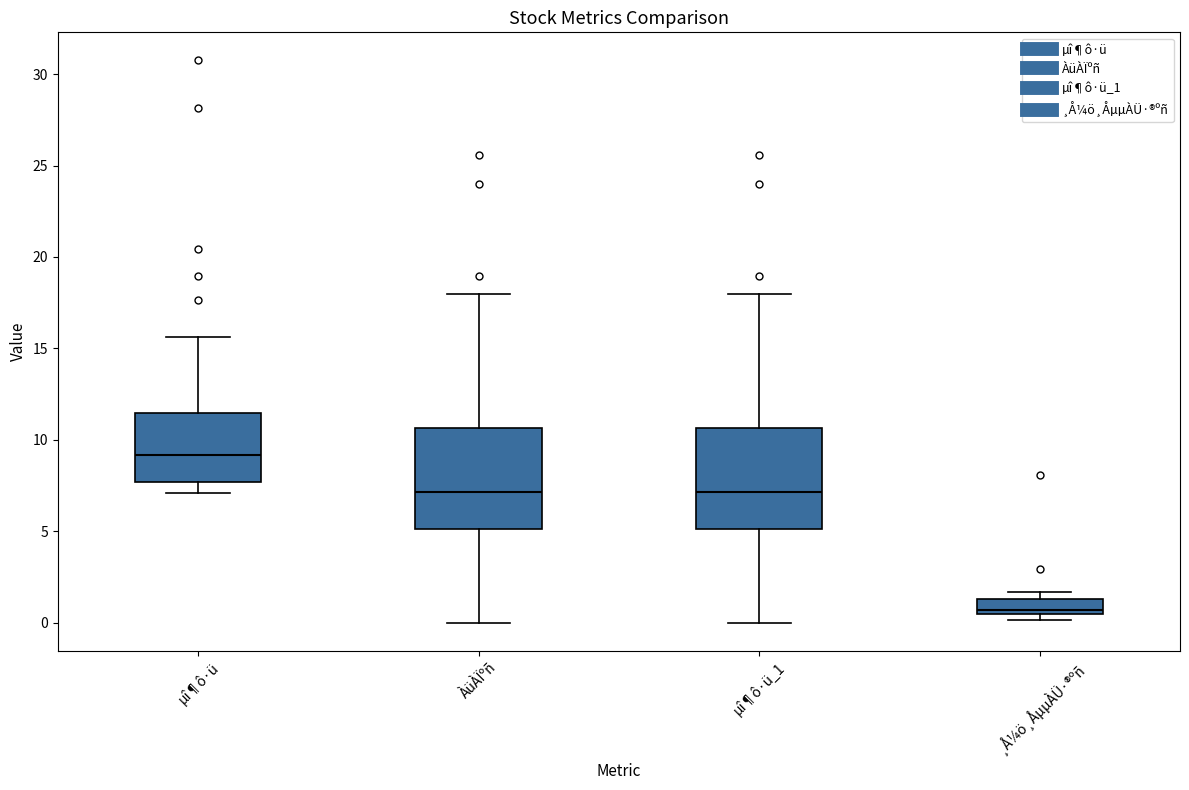

Where does the lower whisker of the box for µî¶ô·ü end on the y-axis? The values are not printed on the chart, so give them approximately, as read against the axis.

7.0